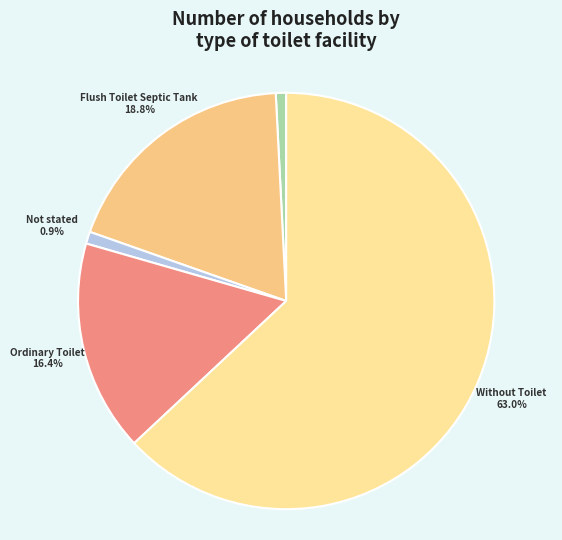

To the nearest percent, what is the difference between the largest and smallest slice percentages?

62%